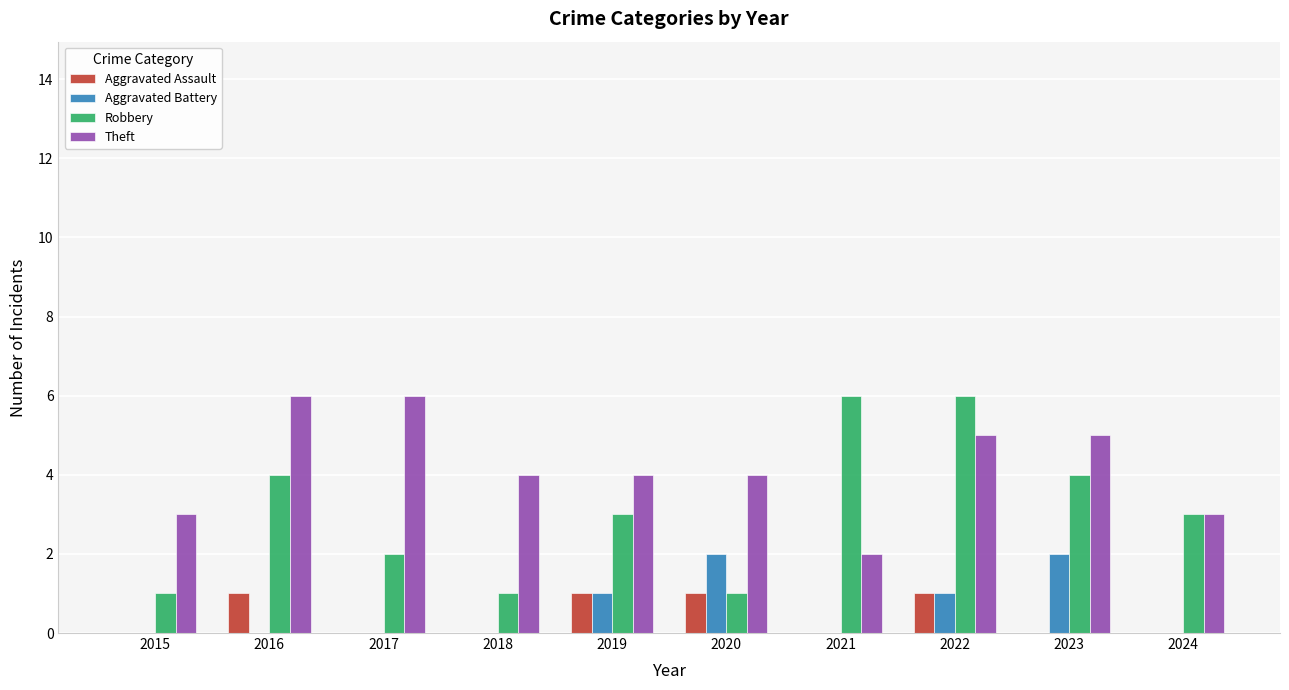

Reading left to right, transcribe all the data shown in this chart.

Aggravated Assault: 0	1	0	0	1	1	0	1	0	0
Aggravated Battery: 0	0	0	0	1	2	0	1	2	0
Robbery: 1	4	2	1	3	1	6	6	4	3
Theft: 3	6	6	4	4	4	2	5	5	3